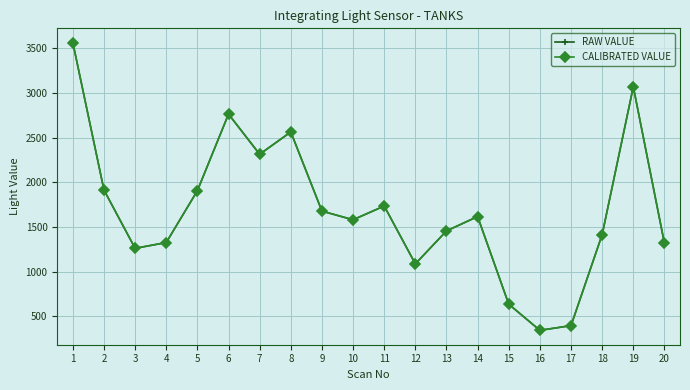

At which label is RAW VALUE closest to 1952?

2